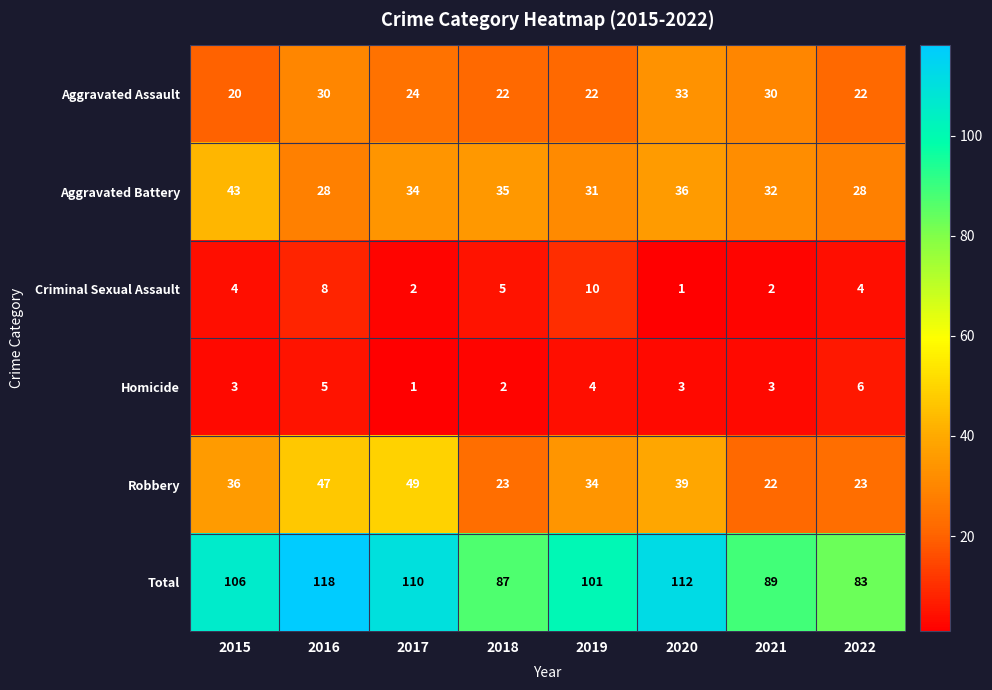

At 2015, list the series in order from smallest to largest.

Homicide, Criminal Sexual Assault, Aggravated Assault, Robbery, Aggravated Battery, Total